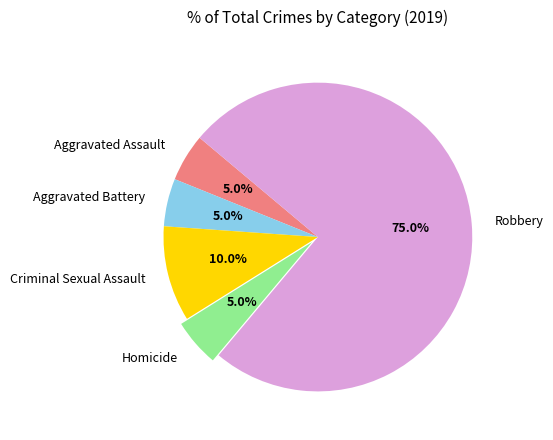

How many slices are in this pie chart?

5